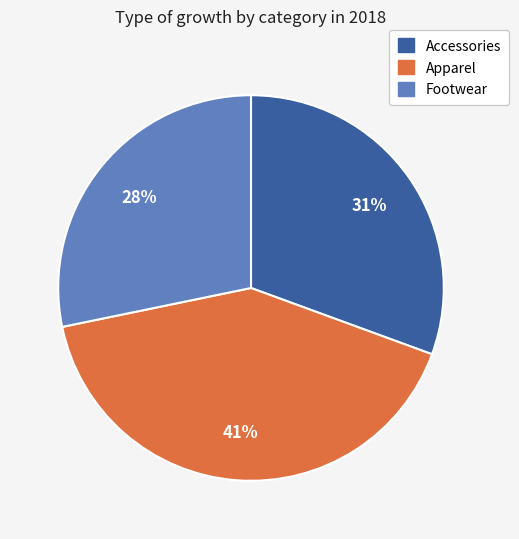

What is the ratio of the value at Accessories to the value at Footwear?

1.1